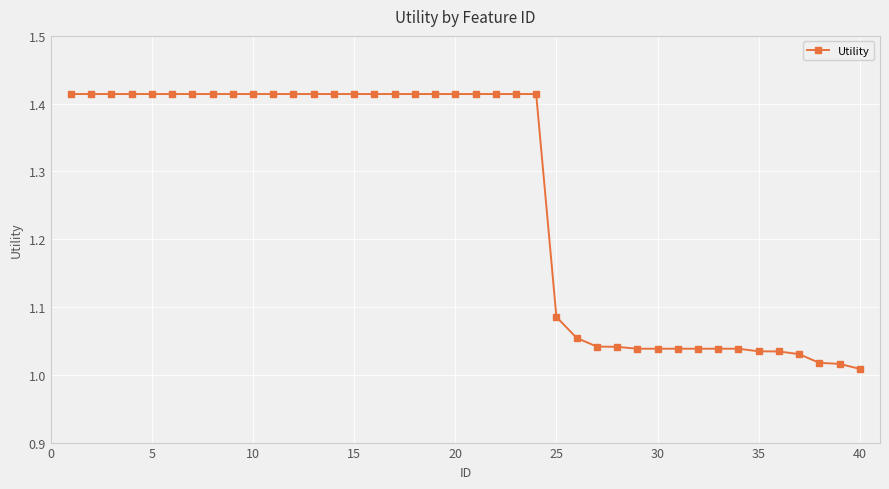

How many categories are shown in the chart?

40